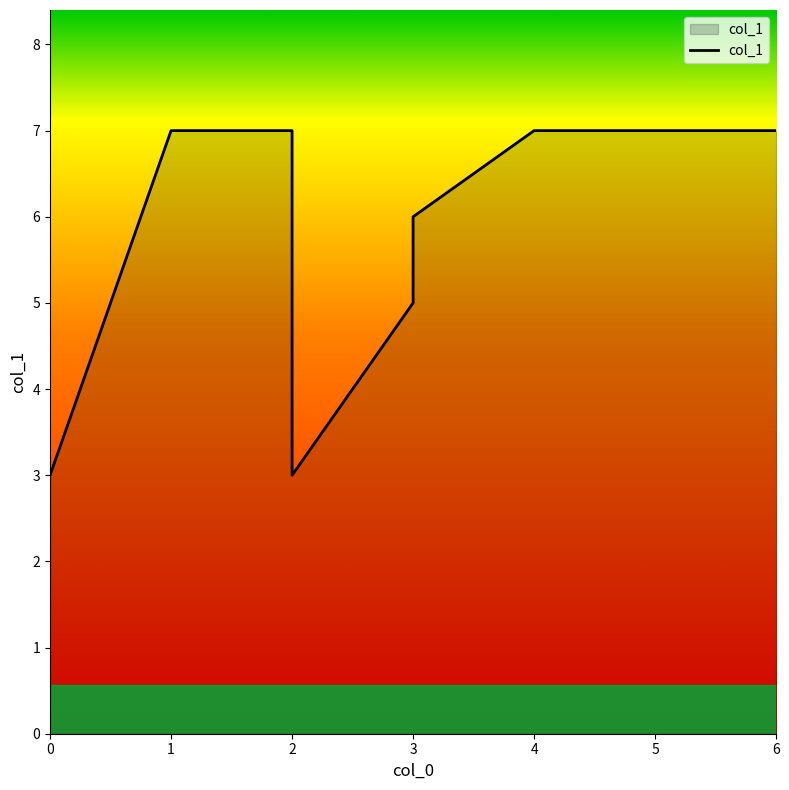

How many points are lower than both their immediate neighbors (excluding endpoints)?

1